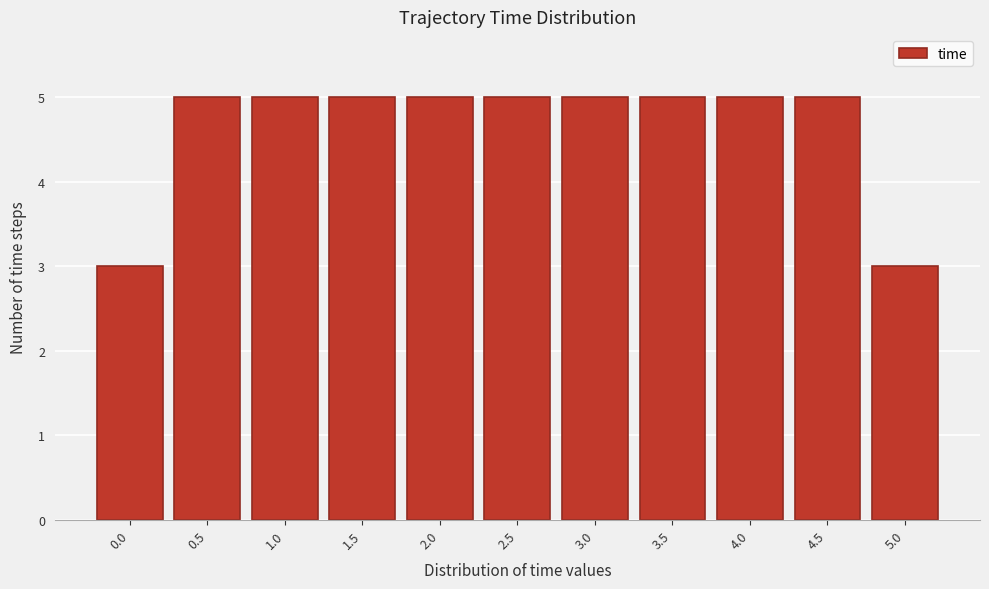

Reading left to right, transcribe this chart: for each bar, give the range it covers on the x-axis and its height. The values are not printed on the chart, so give them approximately, as read against the axis.

-0.25 to 0.25: 3
0.25 to 0.75: 5
0.75 to 1.25: 5
1.25 to 1.75: 5
1.75 to 2.25: 5
2.25 to 2.75: 5
2.75 to 3.25: 5
3.25 to 3.75: 5
3.75 to 4.25: 5
4.25 to 4.75: 5
4.75 to 5.25: 3